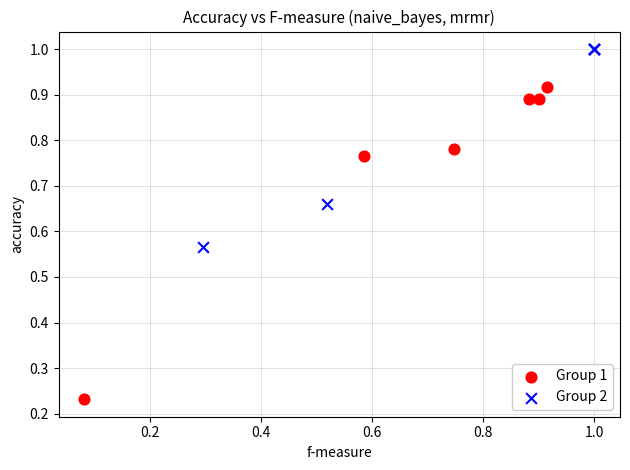

Which series reaches the minimum Y coordinate?

Group 1